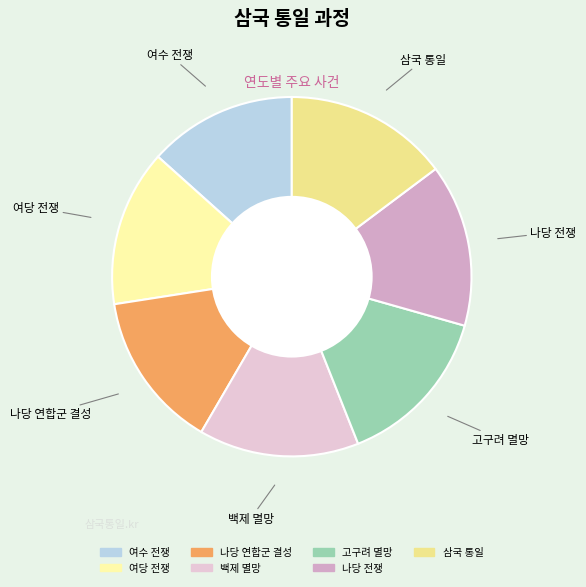

Is there any slice that represents more than half of the pie?

No